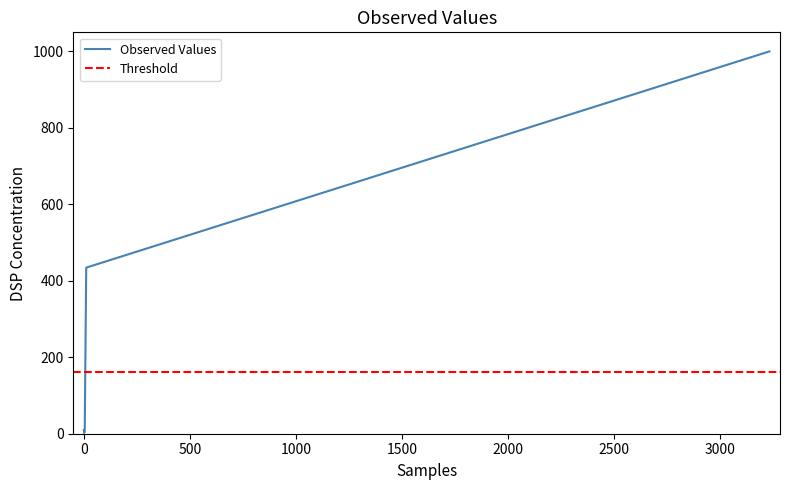

What is the difference between the maximum and minimum values?

997